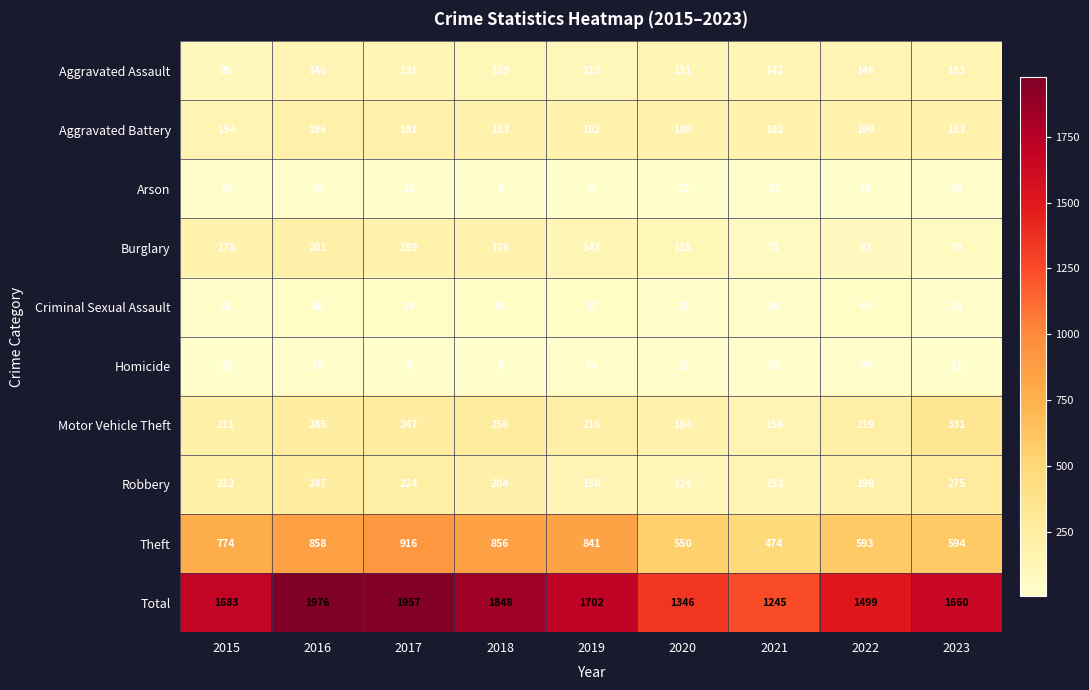

At which category does the chart reach its peak across all series?

2016